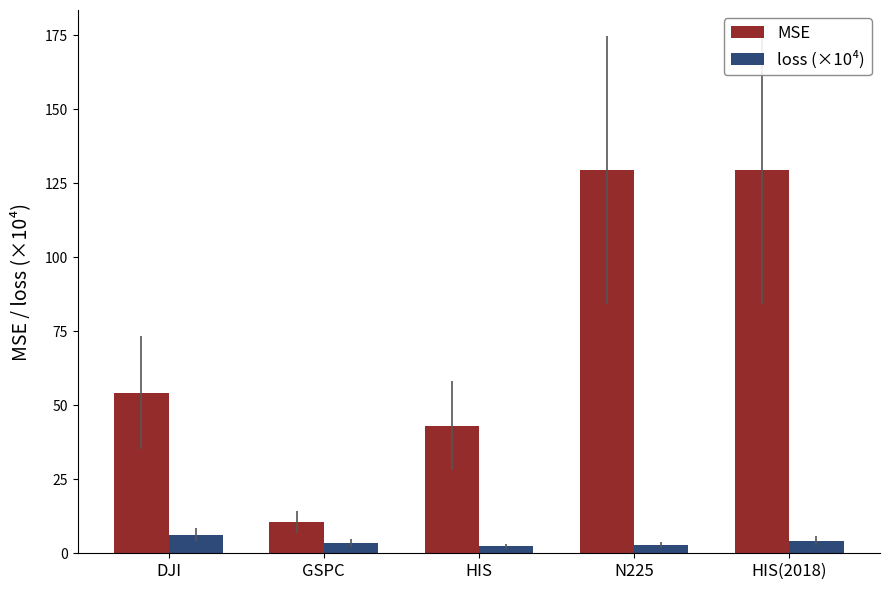

How many bars are there in each group?

2